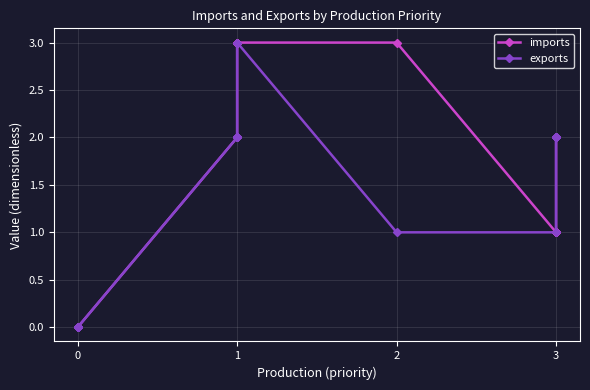

How many positive values does the exports series have?

15